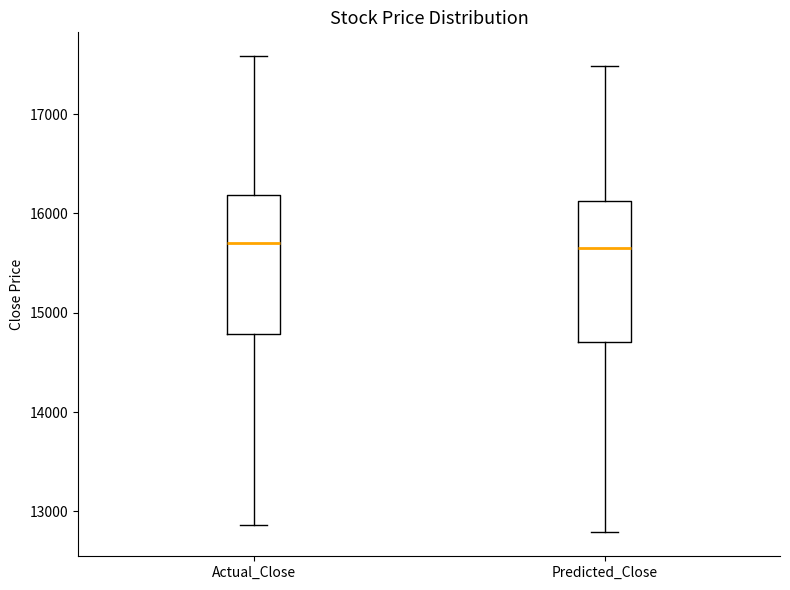

Reading left to right, transcribe this box plot: for each box, give where its median line is, the range the box spans, and where its two whiskers end, as read against the y-axis. The values are not printed on the chart, so give them approximately, as read against the axis.

Actual_Close: median 15700, box 14800 to 16200, whiskers 12900 to 17600
Predicted_Close: median 15700, box 14700 to 16100, whiskers 12800 to 17500